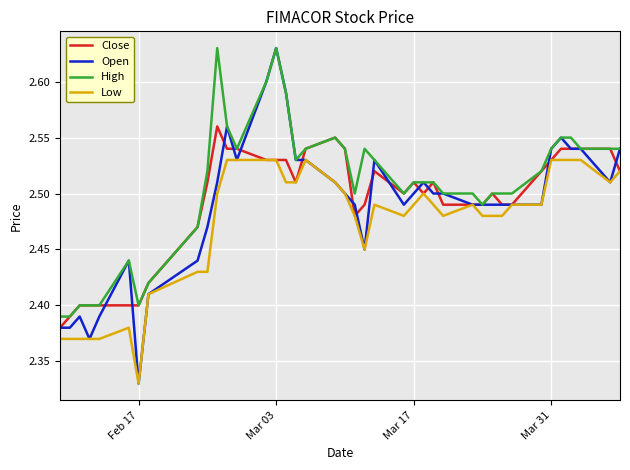

Which series has the widest spread of values?

Open